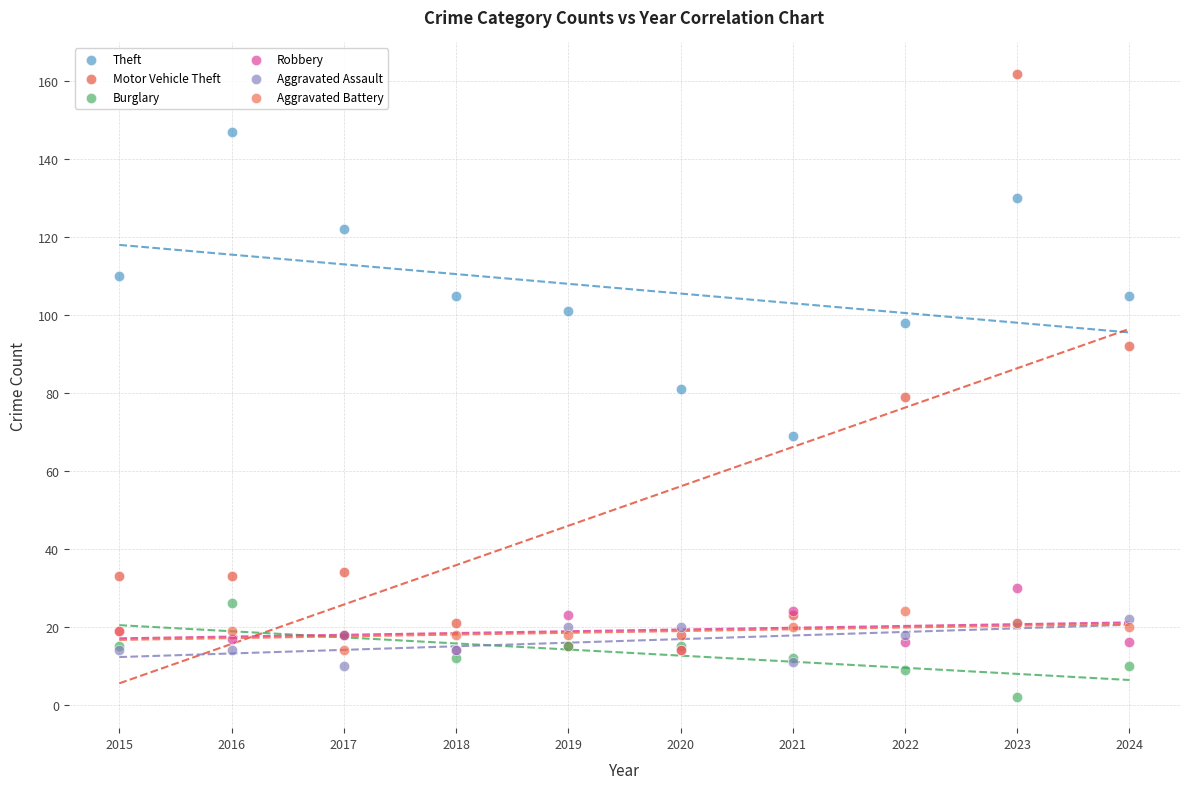

Which series contains the lowest Y value?

Burglary